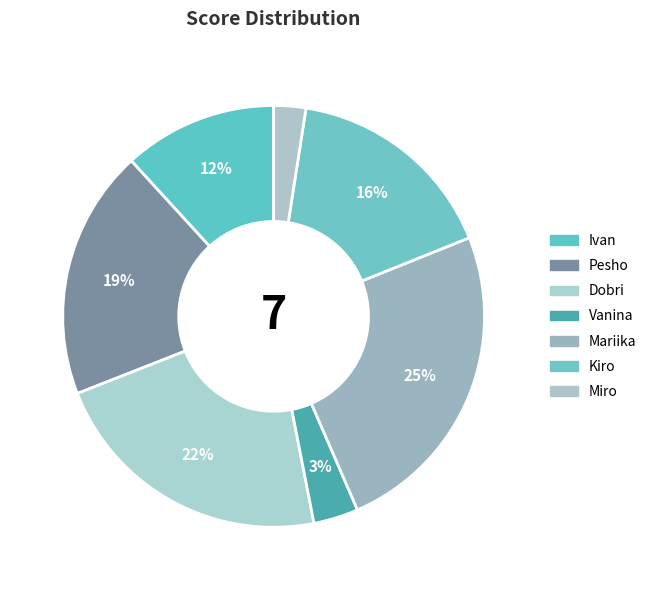

Does Ivan account for over 50% of the chart?

No